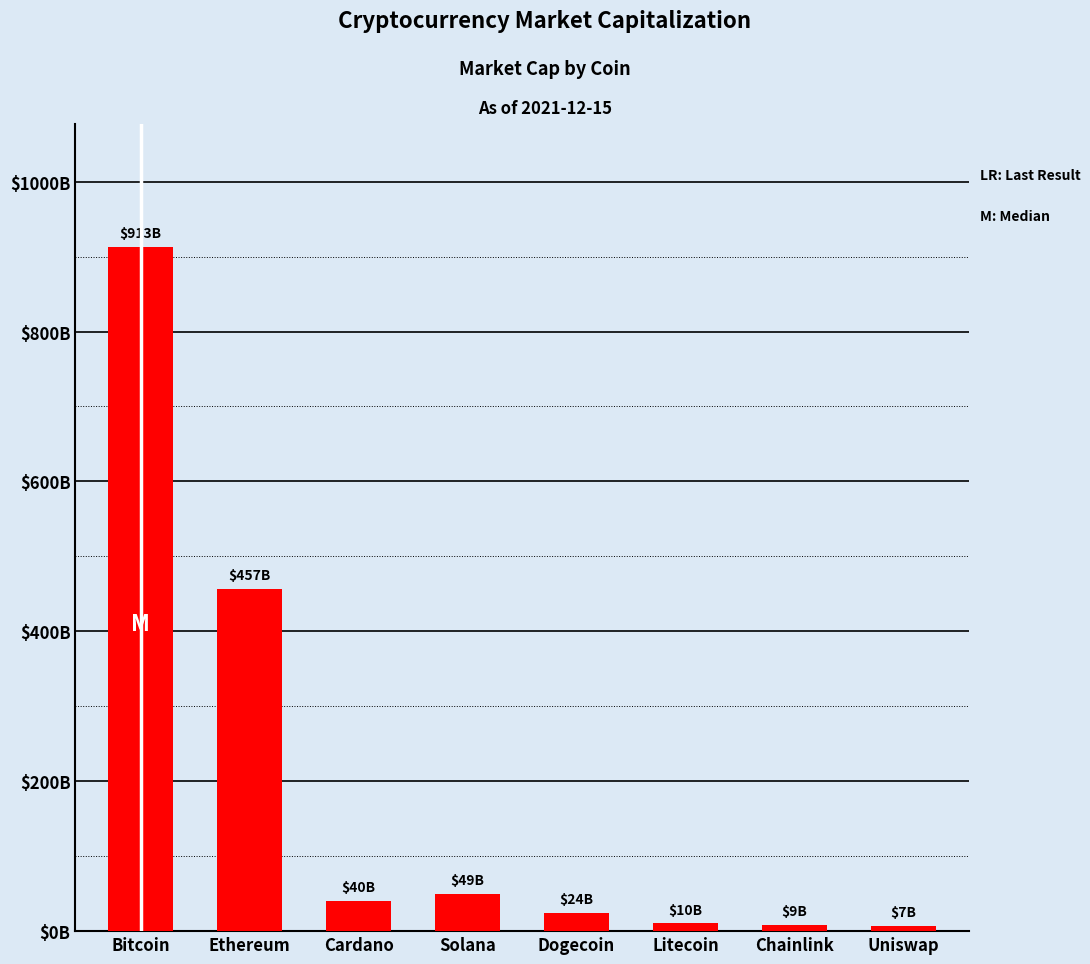

Rank the categories by value from lowest to highest.

Uniswap, Chainlink, Litecoin, Dogecoin, Cardano, Solana, Ethereum, Bitcoin